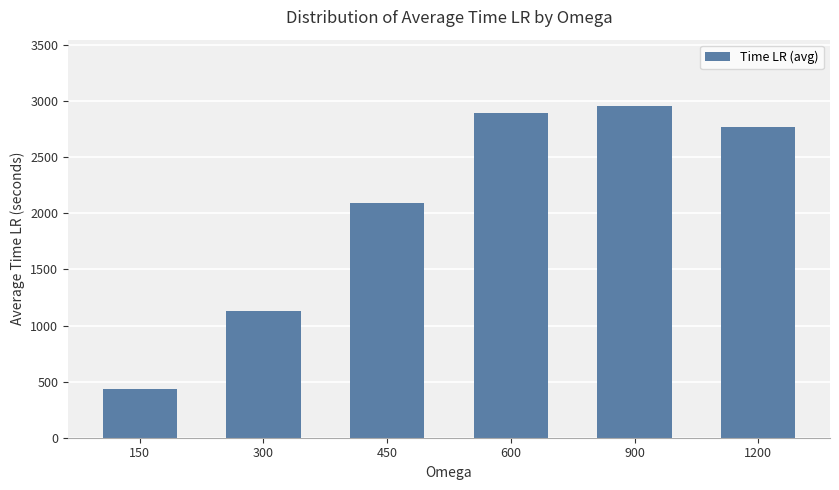

What value does the data have at 600?

2890.0